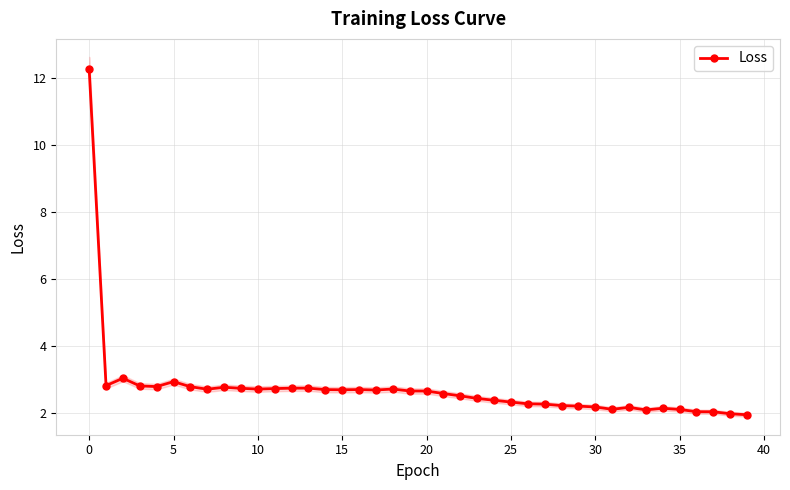

What is the sum of the values at 20 and −5?

14.9